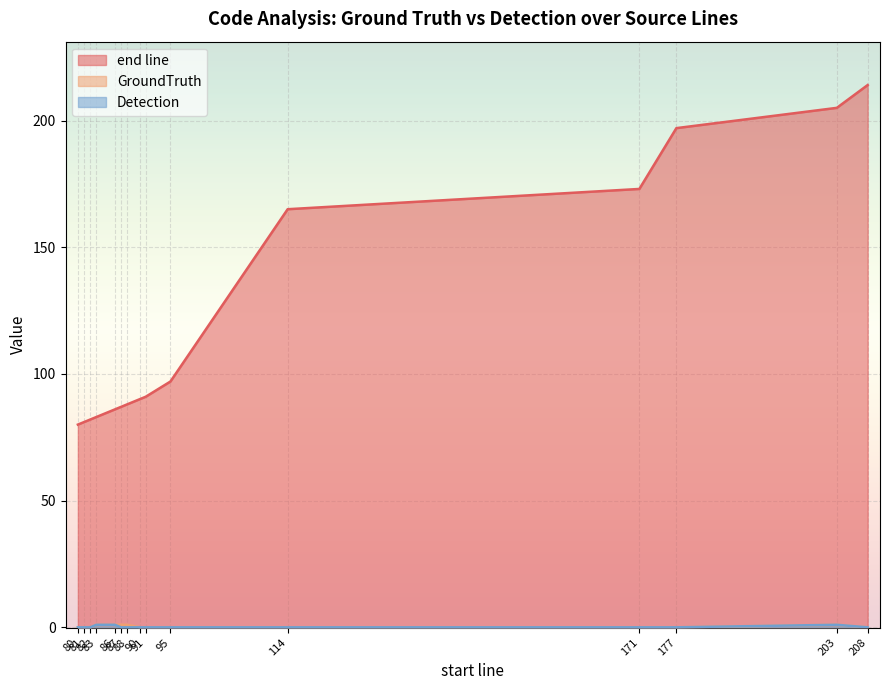

Rank the series by their maximum value, from highest to lowest.

end line, GroundTruth, Detection